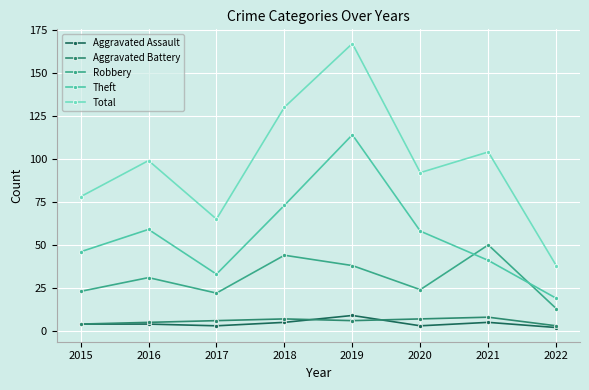

The value of Total at 2022 is 38. True or false?

True